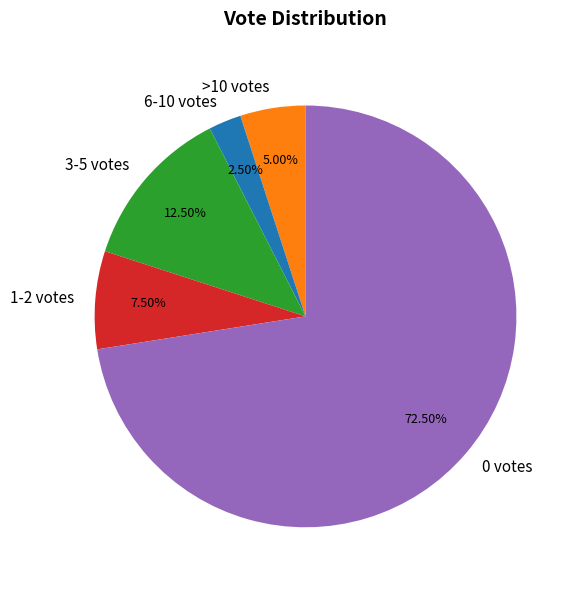

Approximately how many times larger is the value at 0 votes compared to 6-10 votes?

29.0